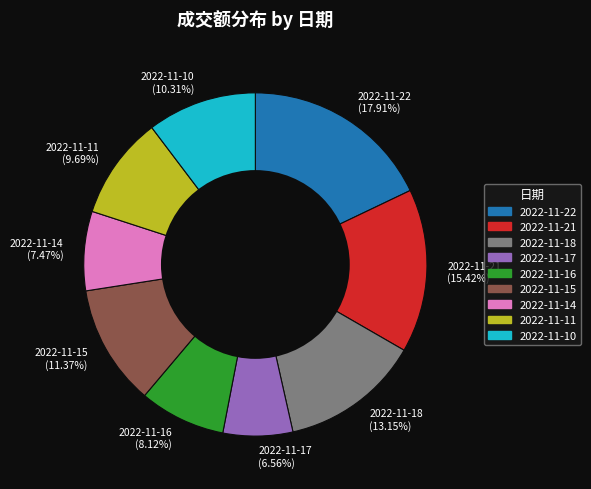

What is the largest slice in the pie chart?

2022-11-22